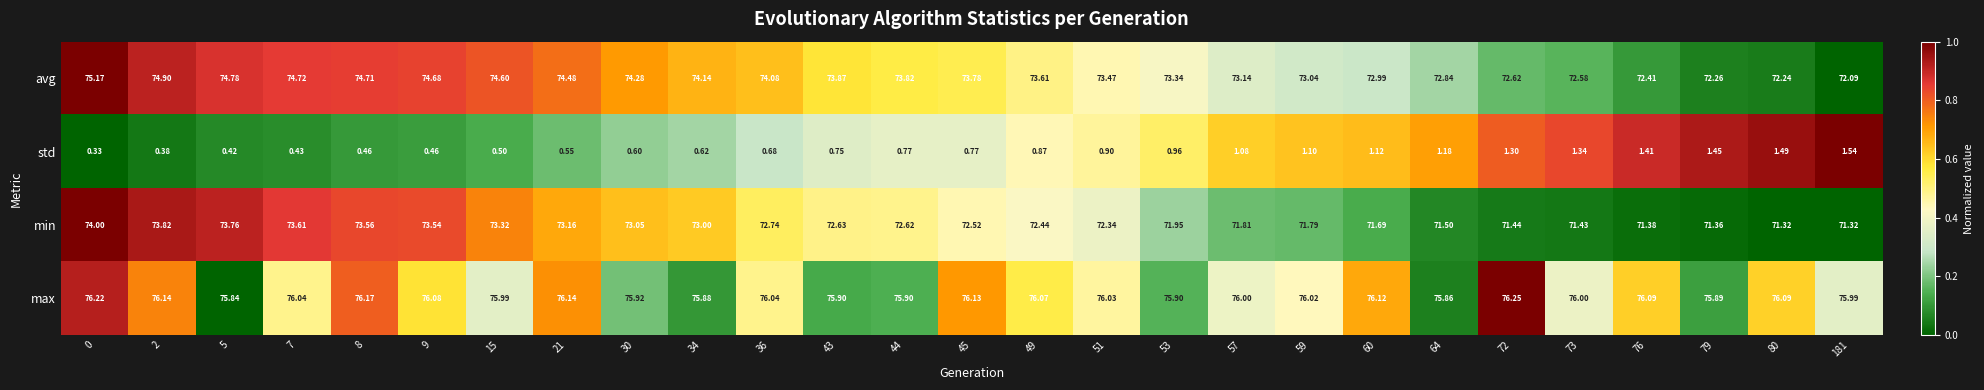

List the series in order of their peak value, lowest first.

std, min, avg, max